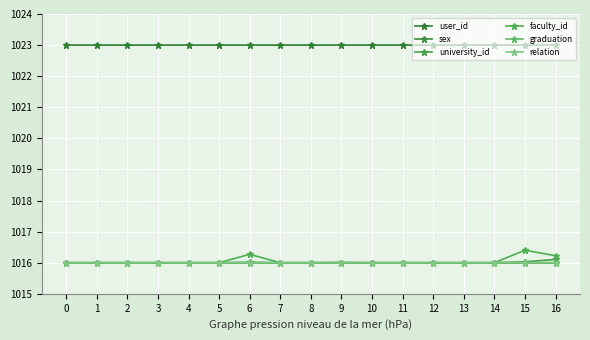

How many lines are shown in the chart?

6